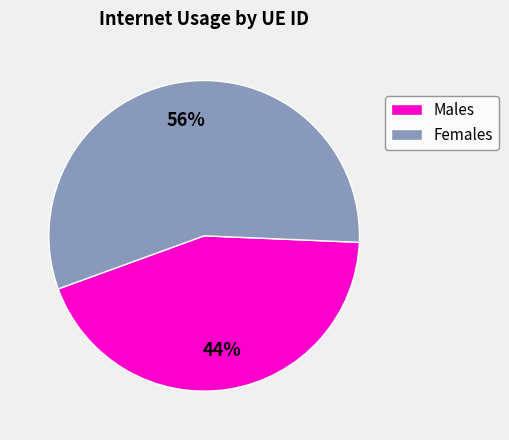

Is there any slice that represents more than half of the pie?

Yes